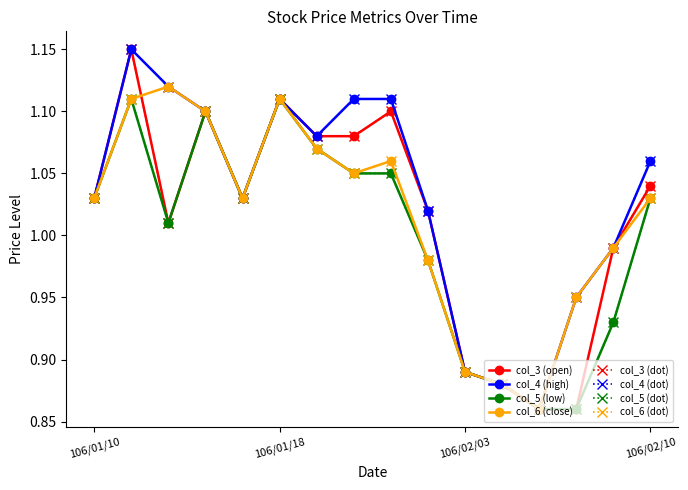

What is the label of the 7th point from the left?

106/01/19